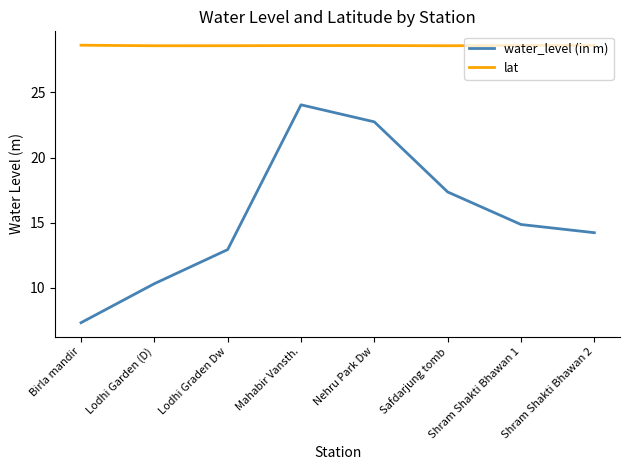

What is the difference between the highest and lowest values at Nehru Park Dw?

5.9